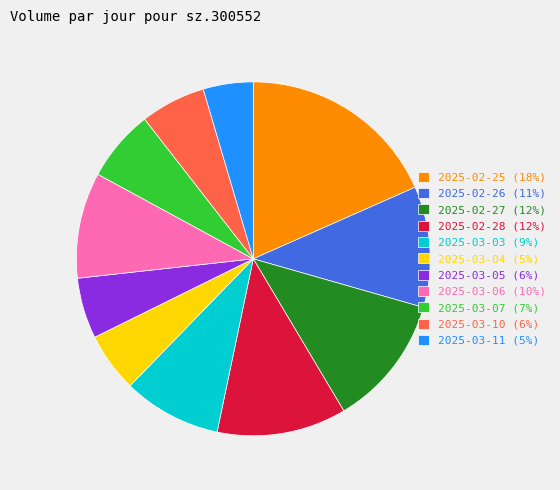

Which slice is the largest?

2025-02-25